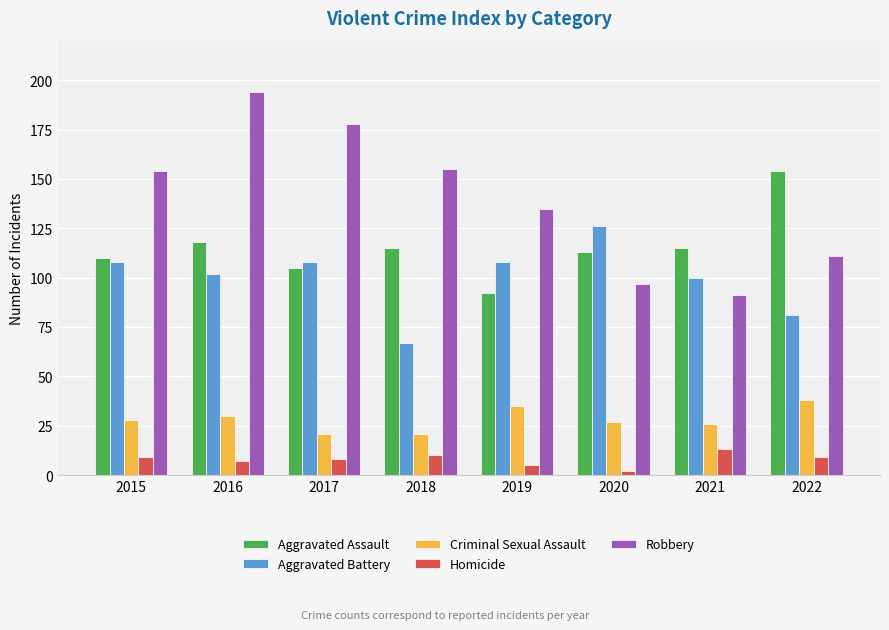

Count the number of data series in this chart.

5